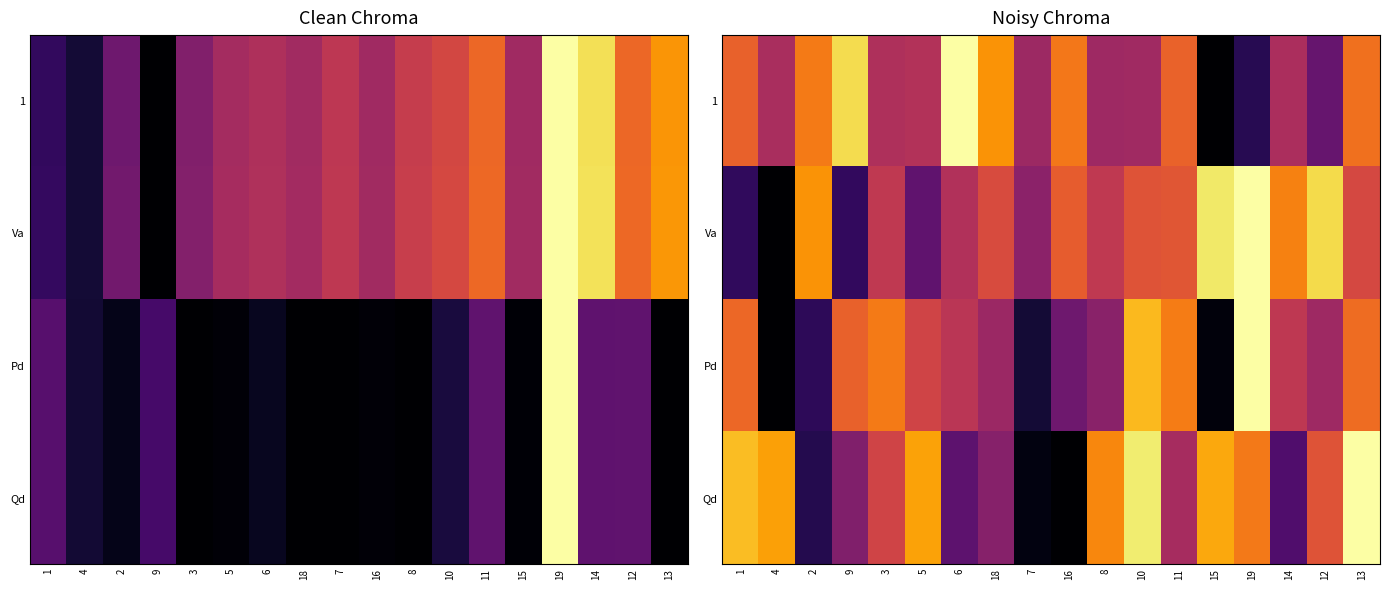

At which label does 1 reach its minimum?

15